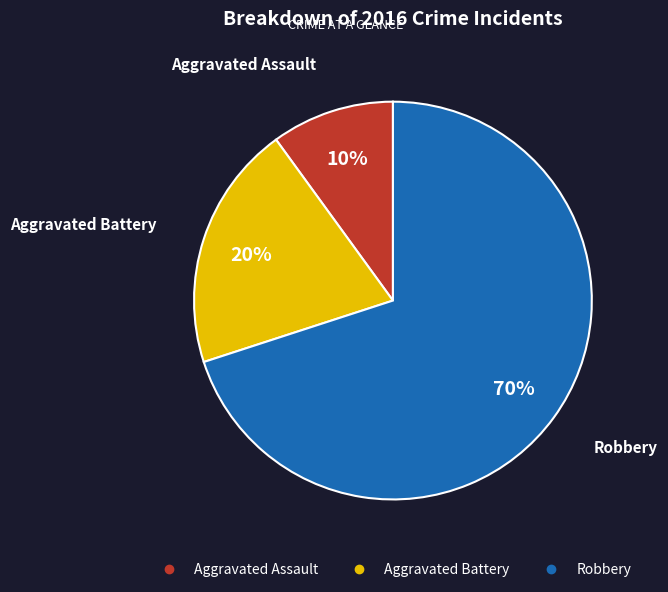

Count the number of slices in the pie.

3